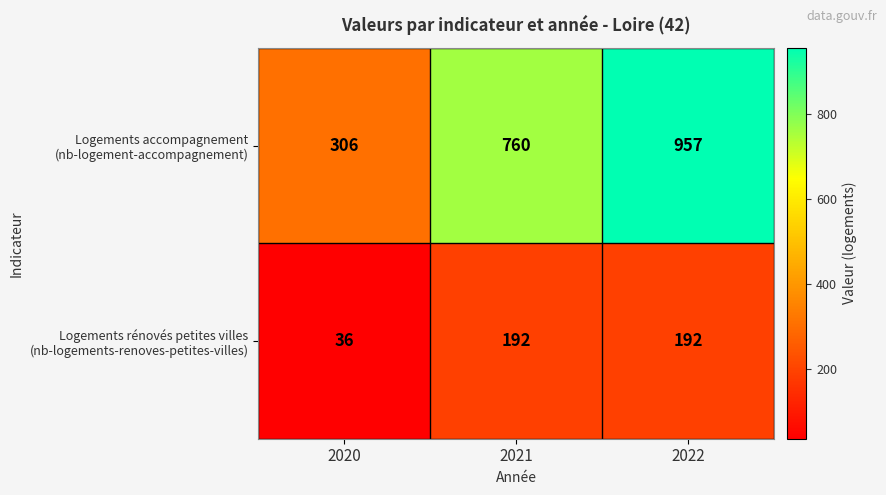

What is the smallest value displayed?

36